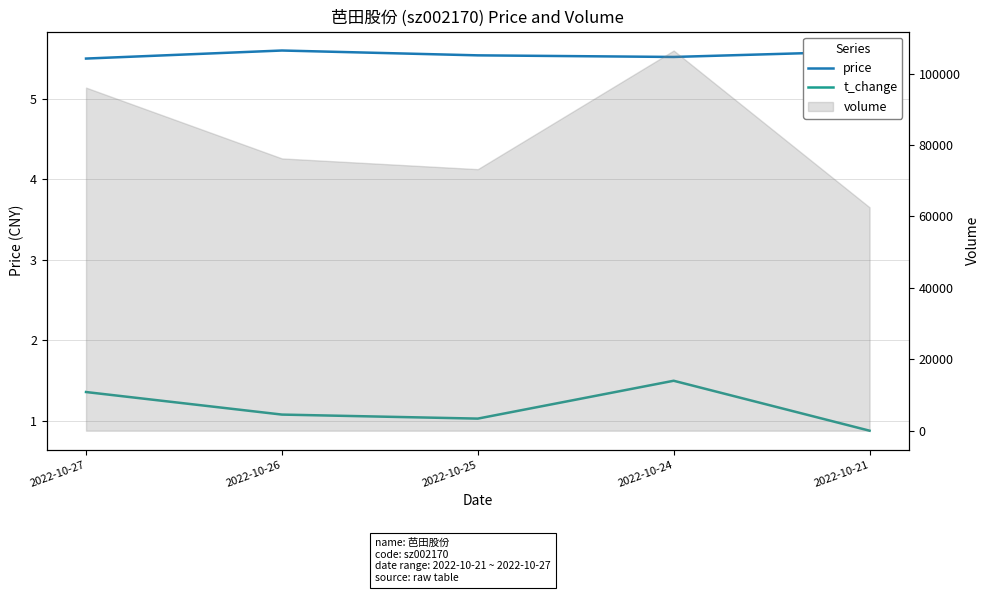

At 2022-10-26, list the series in order from largest to smallest.

price, t_change